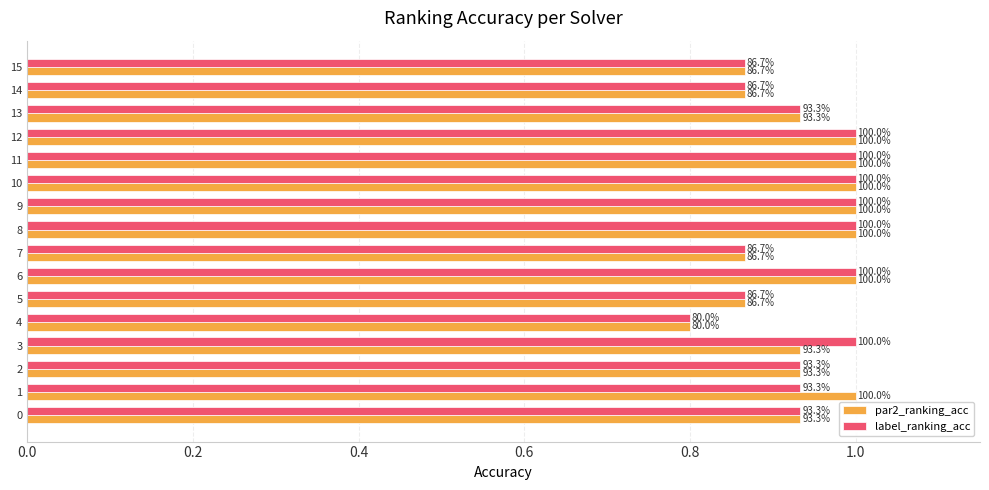

What is the smallest value displayed?

0.8